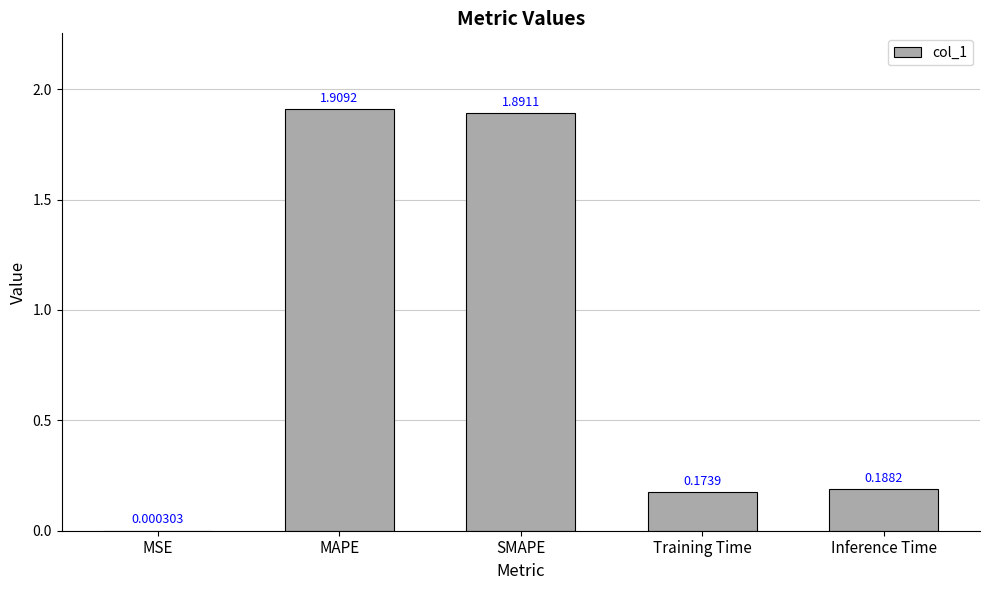

What is the sum of all values?

4.2